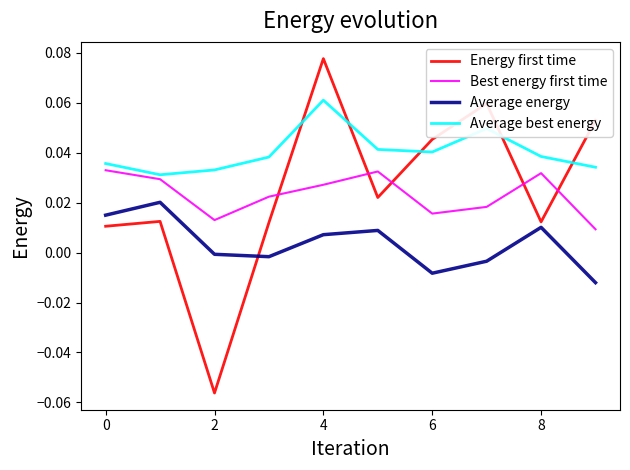

Which series has the largest range (max minus min)?

Energy first time